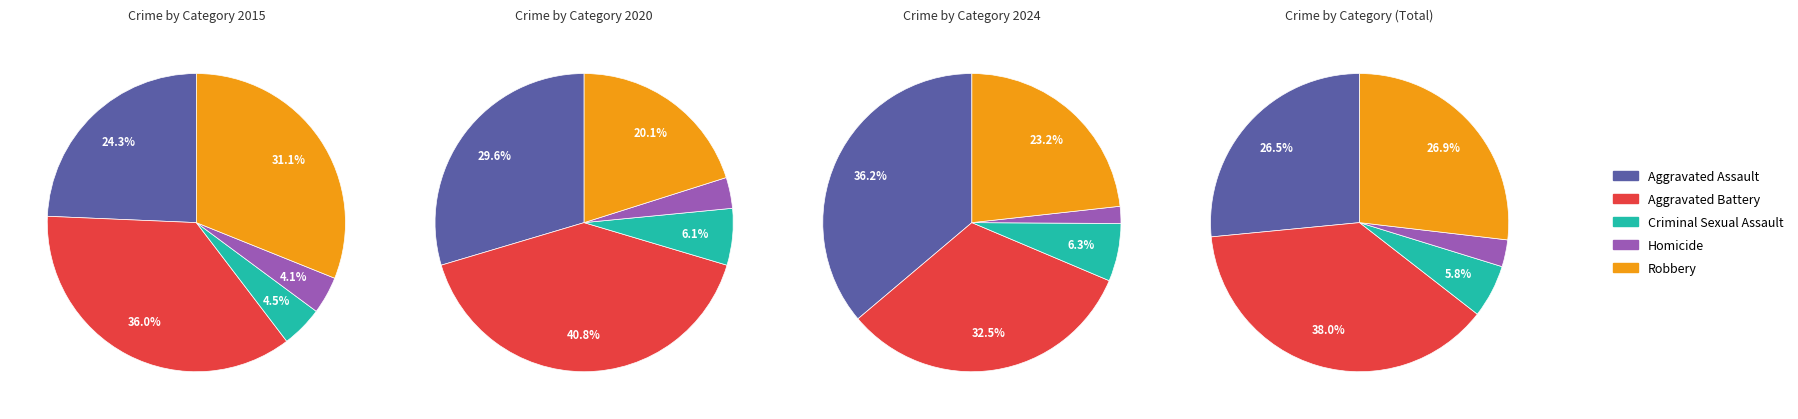

True or false: 3 accounts for 16% of the total.

False